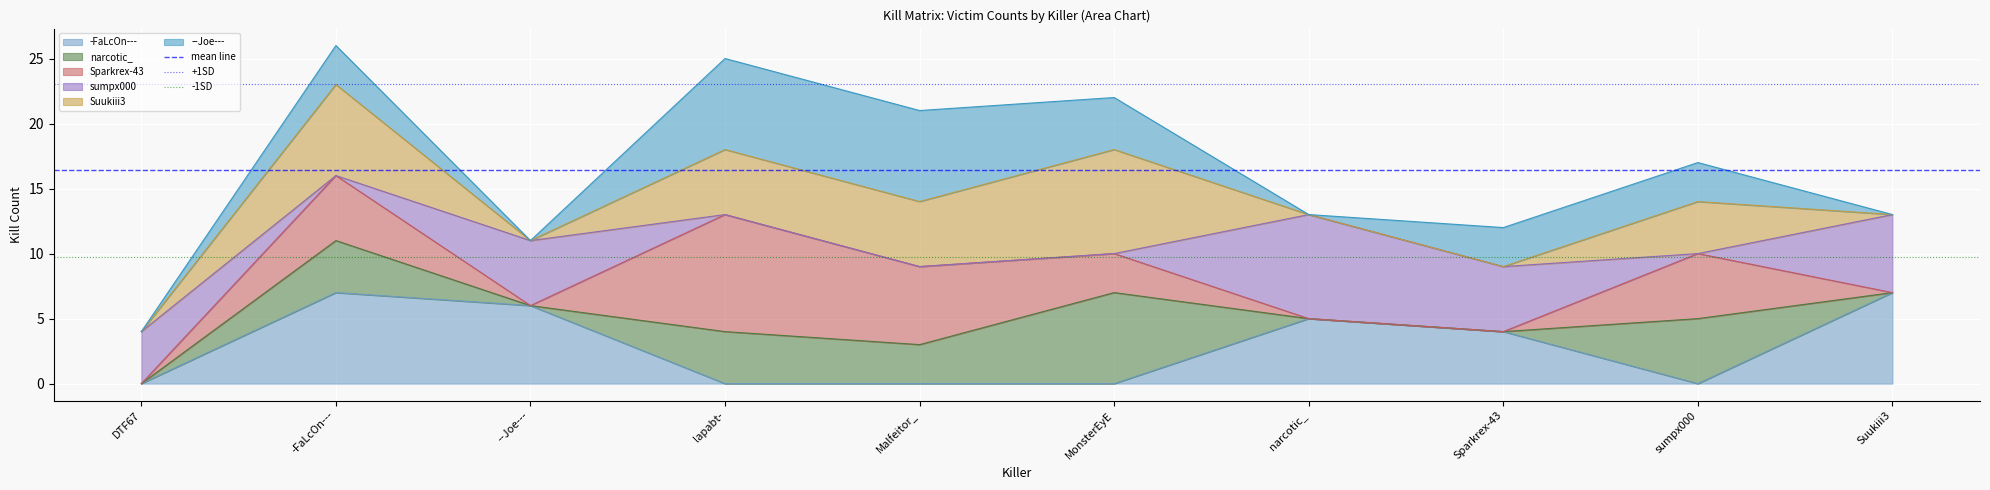

Does the chart display data point markers on the line(s)?

No